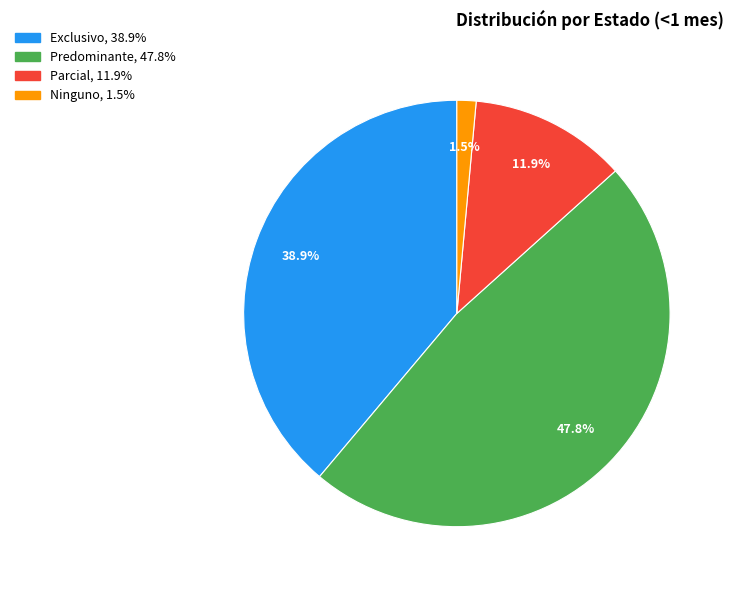

Count the number of slices in the pie.

4